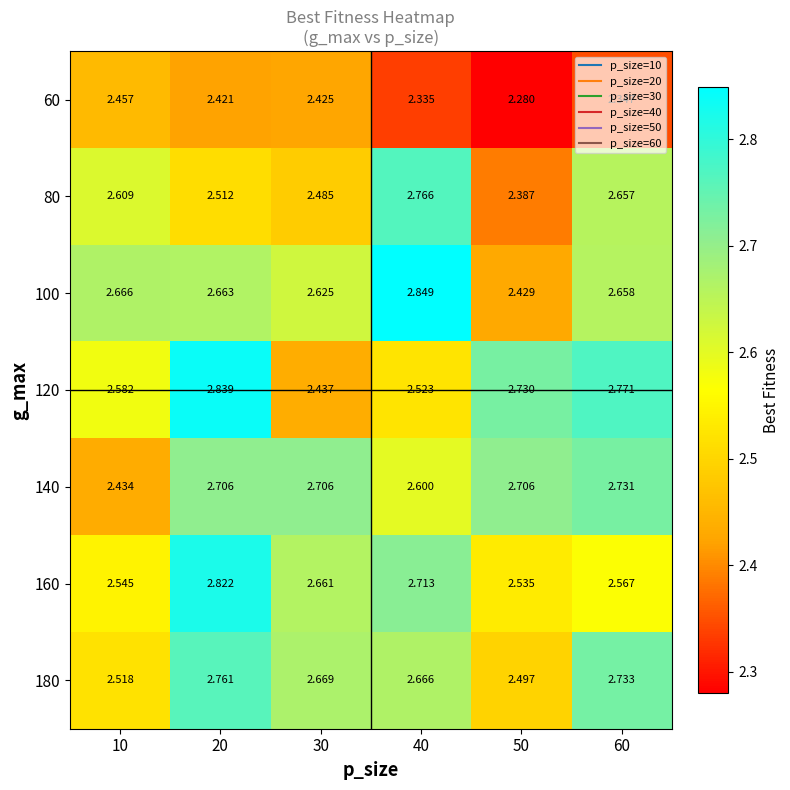

At how many categories does at least one series exceed 2?

6